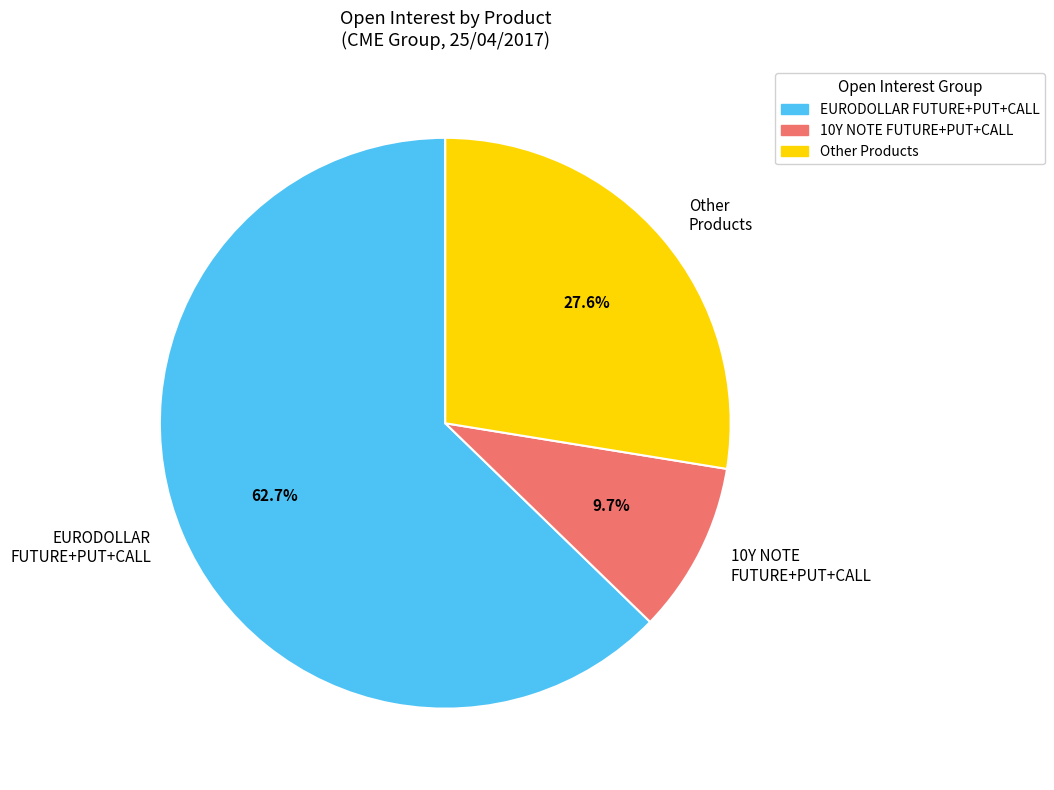

Which slice is the smallest?

10Y NOTE FUTURE+PUT+CALL